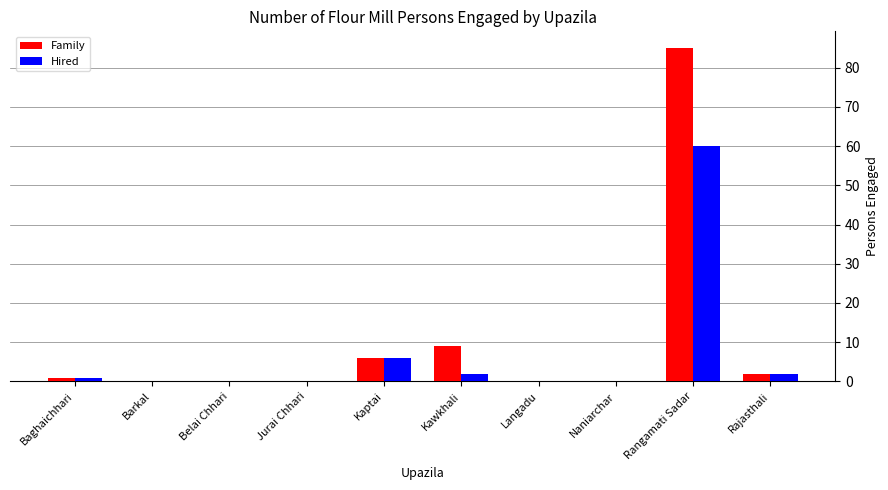

Which series has the widest spread of values?

Family